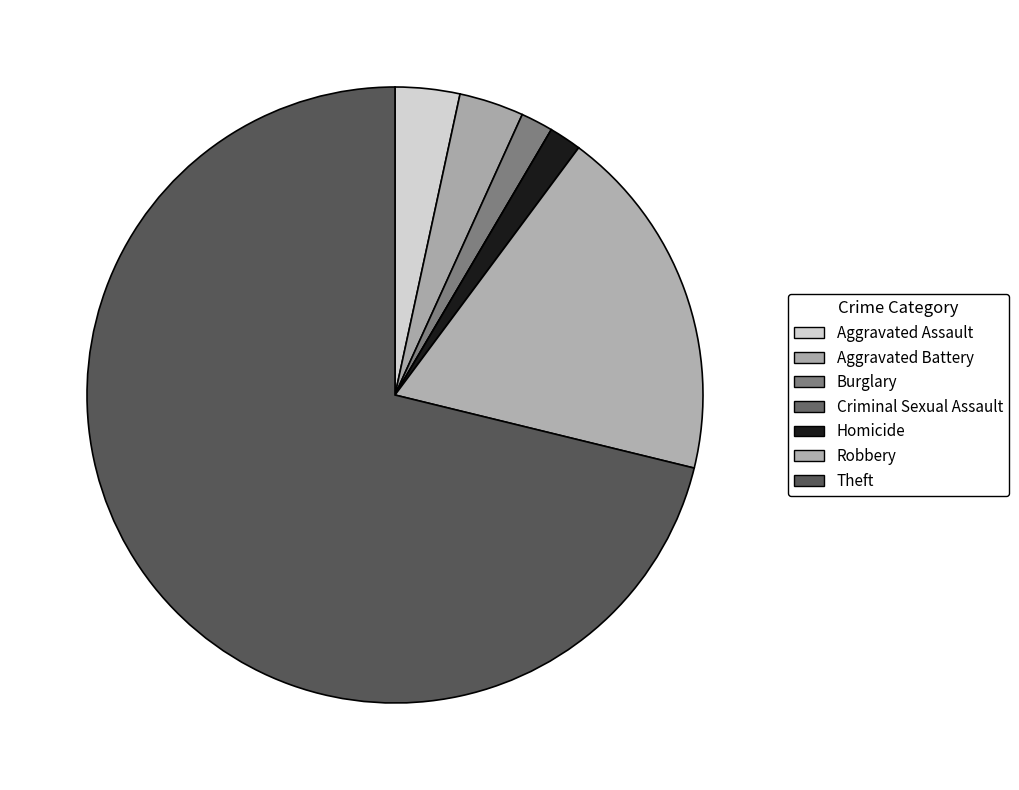

Rank the categories by value from lowest to highest.

Criminal Sexual Assault, Burglary, Homicide, Aggravated Assault, Aggravated Battery, Robbery, Theft